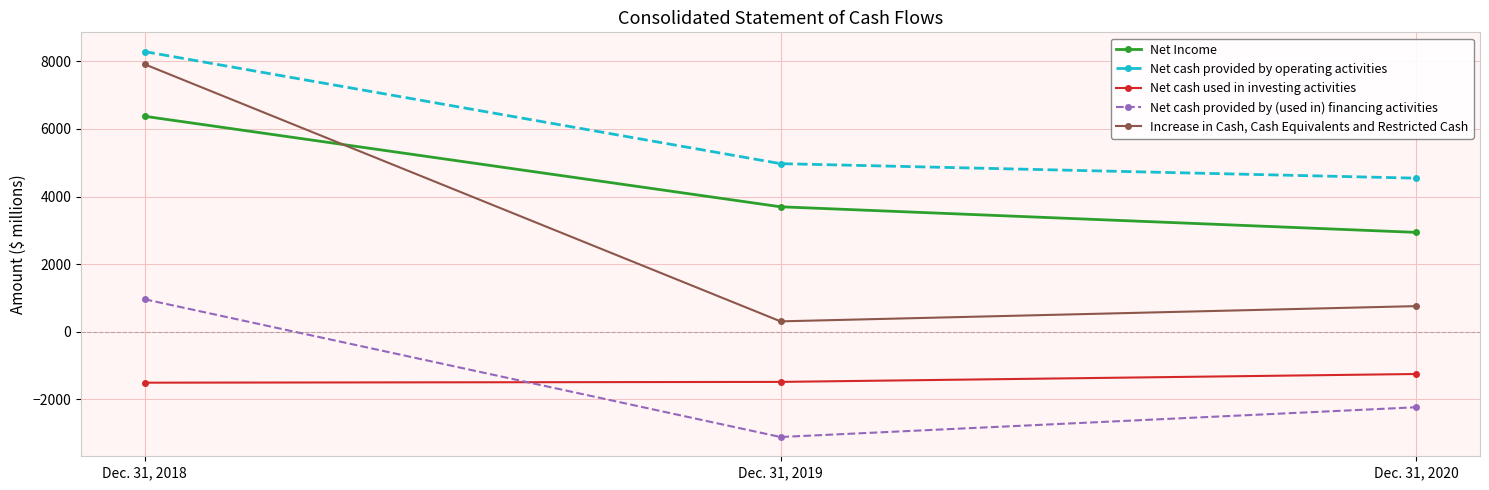

At which label does Net Income reach its minimum?

Dec. 31, 2020